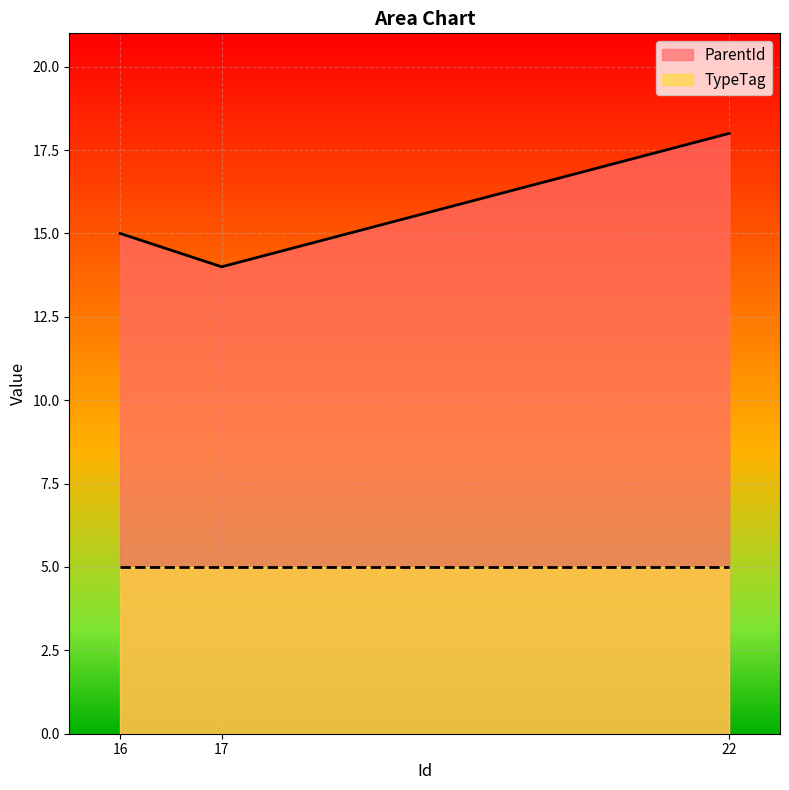

List the labels in order of value, smallest first.

17, 16, 22